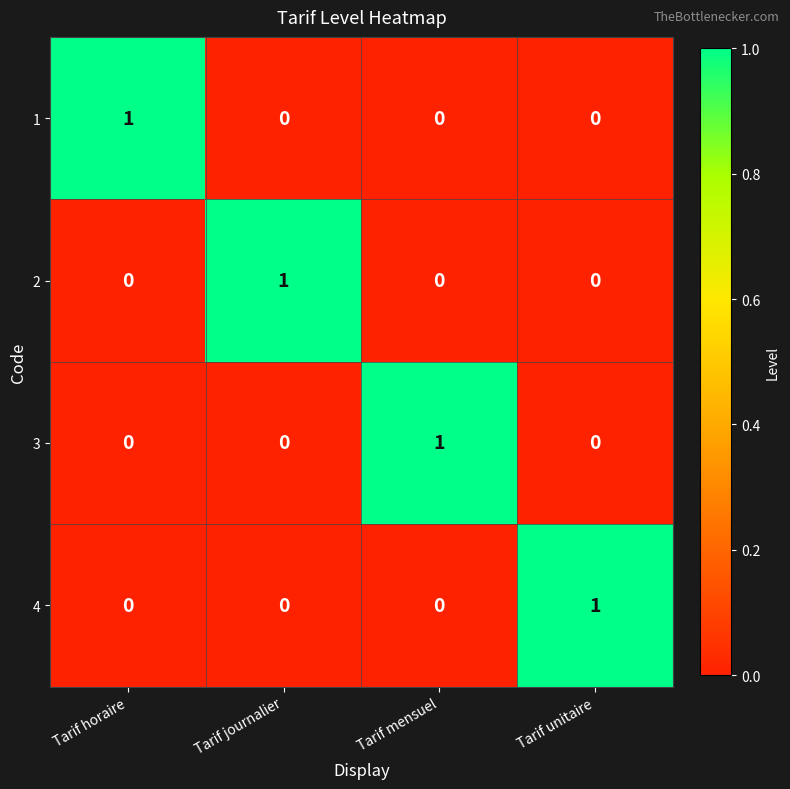

At how many categories does at least one series exceed 0?

4